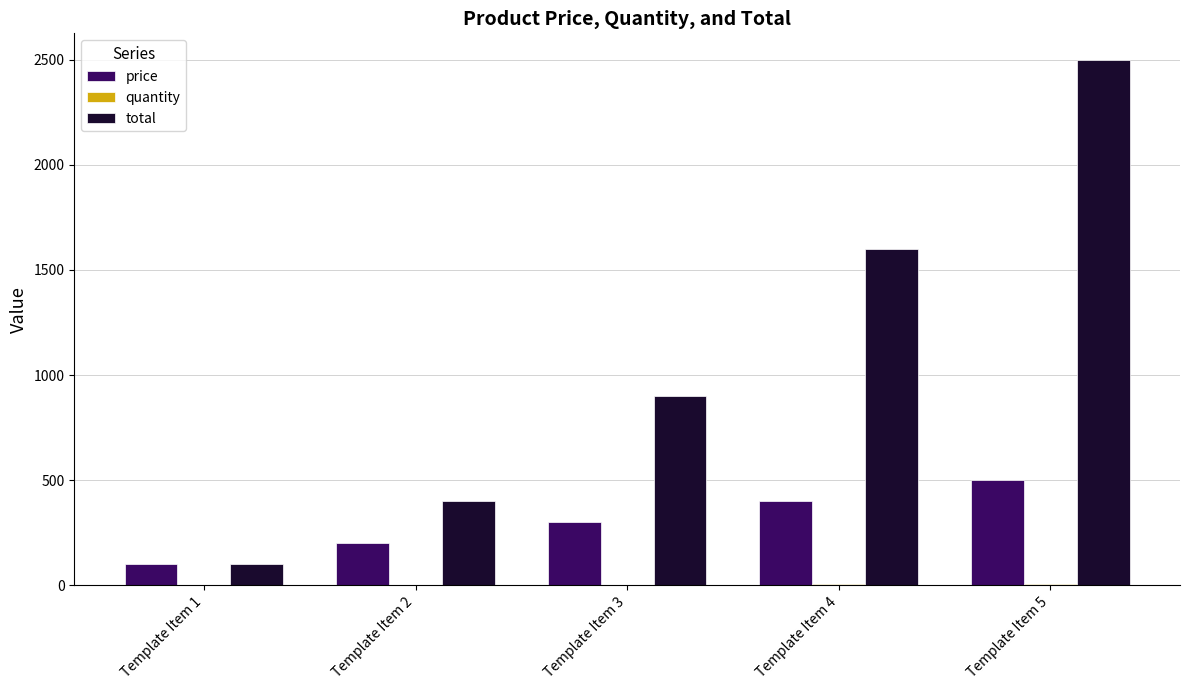

At which category is the sum across all series the highest?

Template Item 5